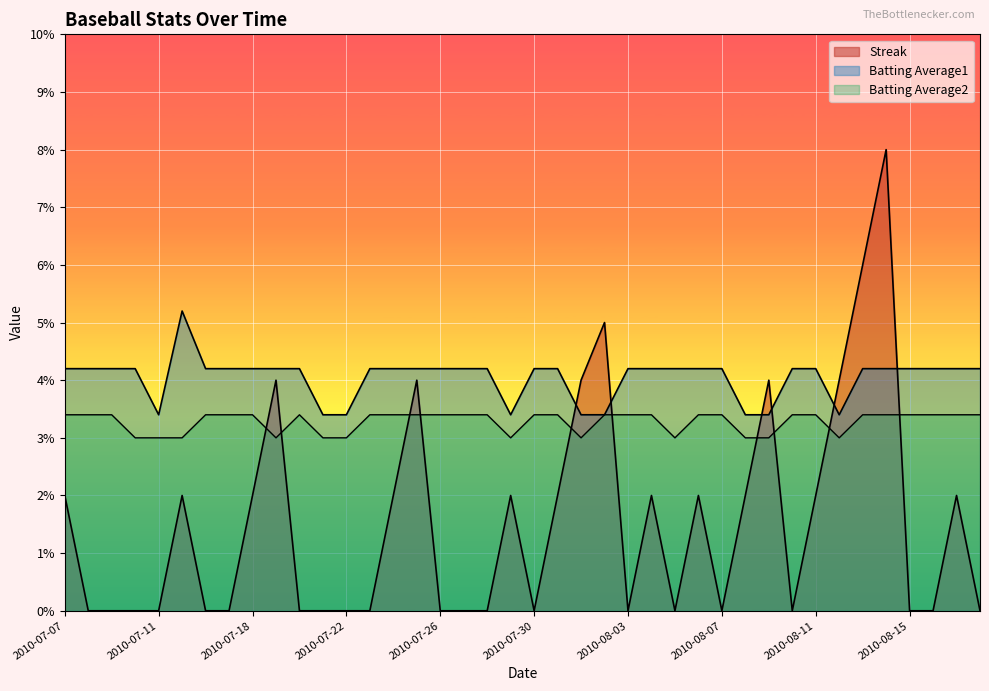

At which label does Streak reach its peak?

2010-08-14